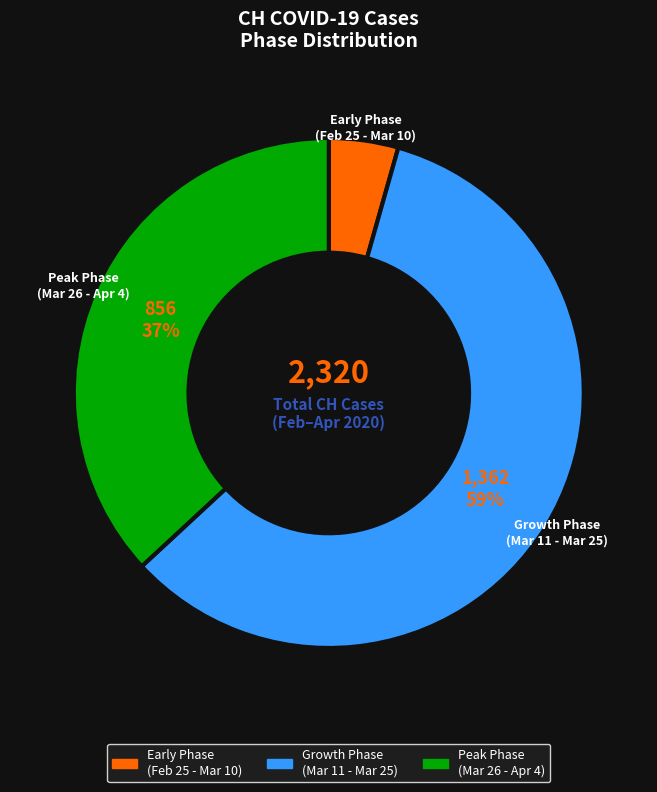

Between Peak Phase (Mar 26 - Apr 4) and Early Phase (Feb 25 - Mar 10), which is larger?

Peak Phase (Mar 26 - Apr 4)